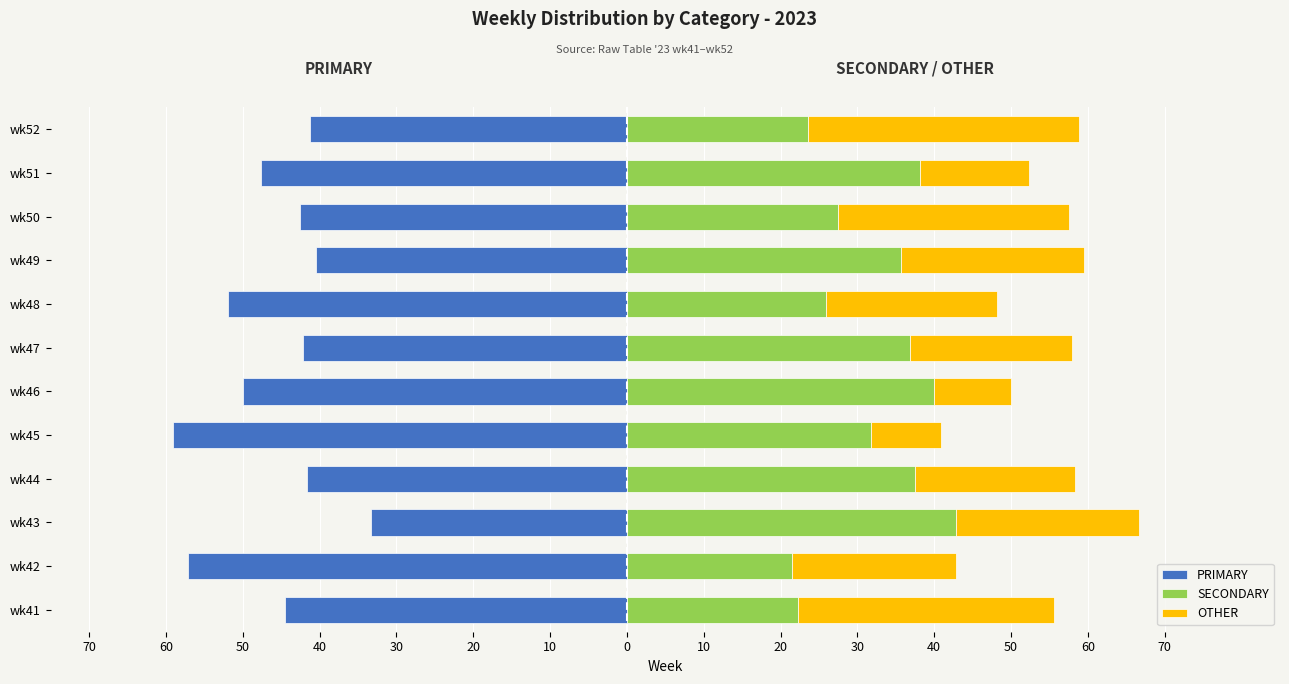

Which series has the widest spread of values?

OTHER